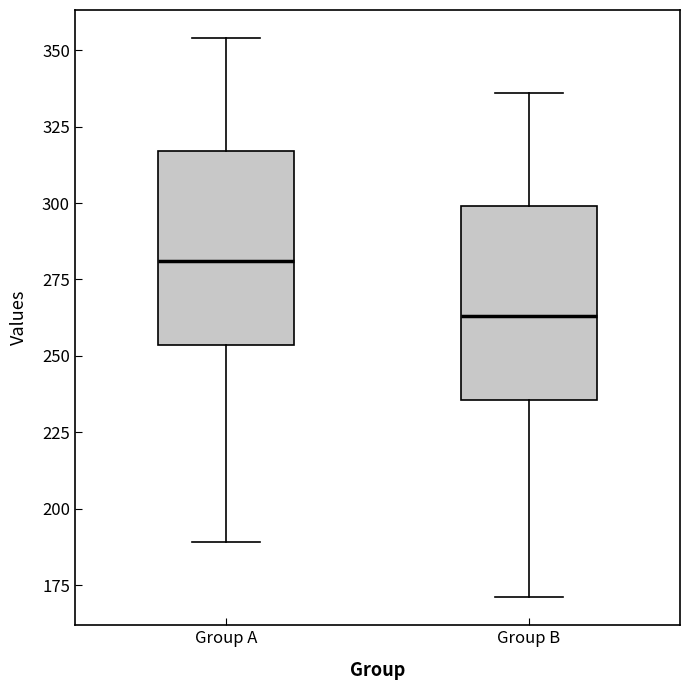

Reading left to right, read every box against the y-axis: the position of its median line, the range the box covers, and the ends of its whiskers. The values are not printed on the chart, so give them approximately, as read against the axis.

Group A: median 280, box 255 to 315, whiskers 190 to 355
Group B: median 265, box 235 to 300, whiskers 170 to 335